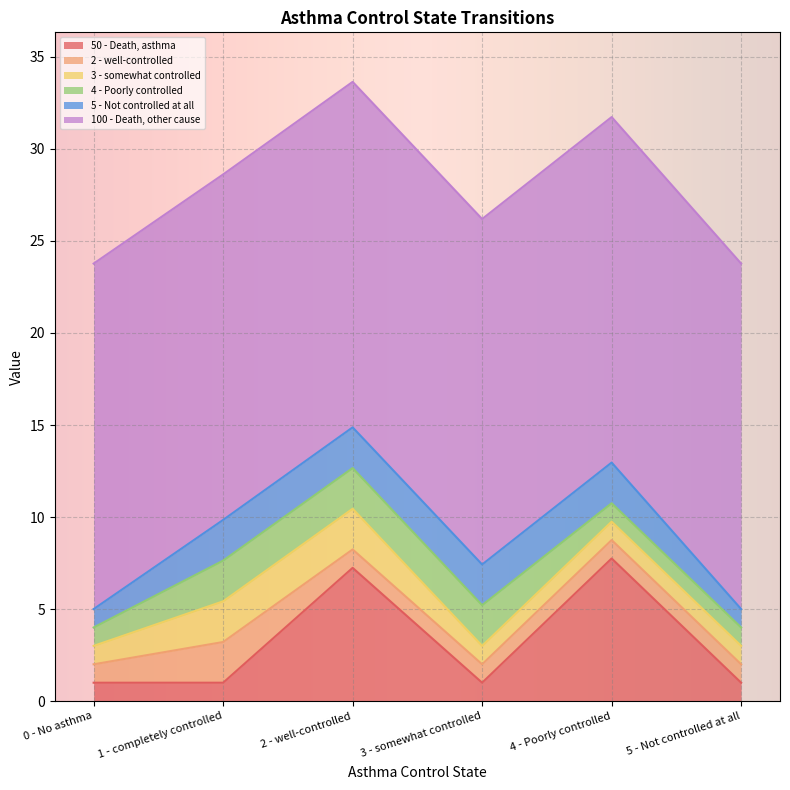

Is it true that 3 - somewhat controlled equals 1.0 at 4 - Poorly controlled?

True